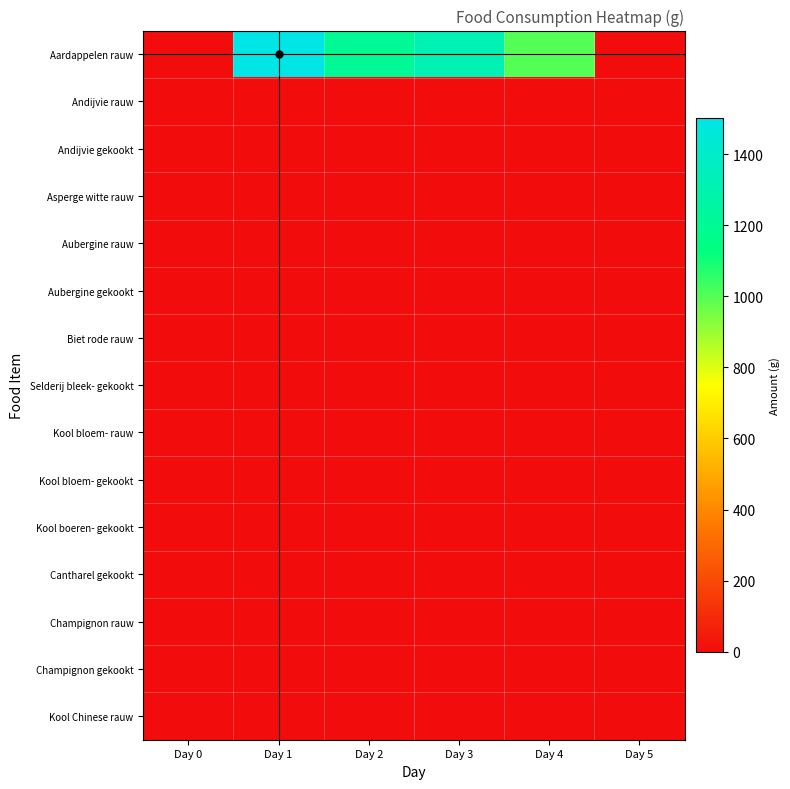

Which has a higher value, Day 3 or Day 0?

Day 3